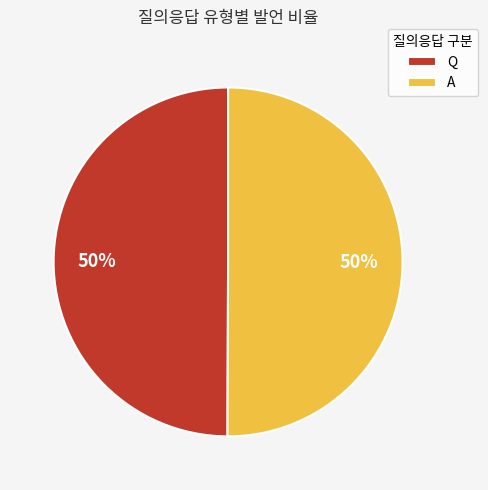

What is the ratio of the value at Q to the value at A?

1.0